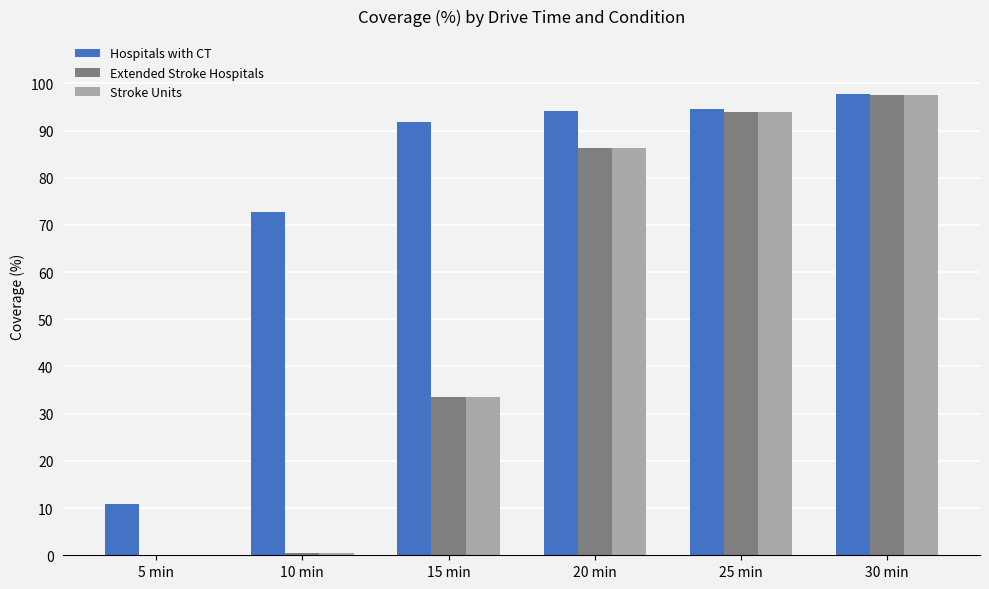

What is the greatest value displayed?

97.7